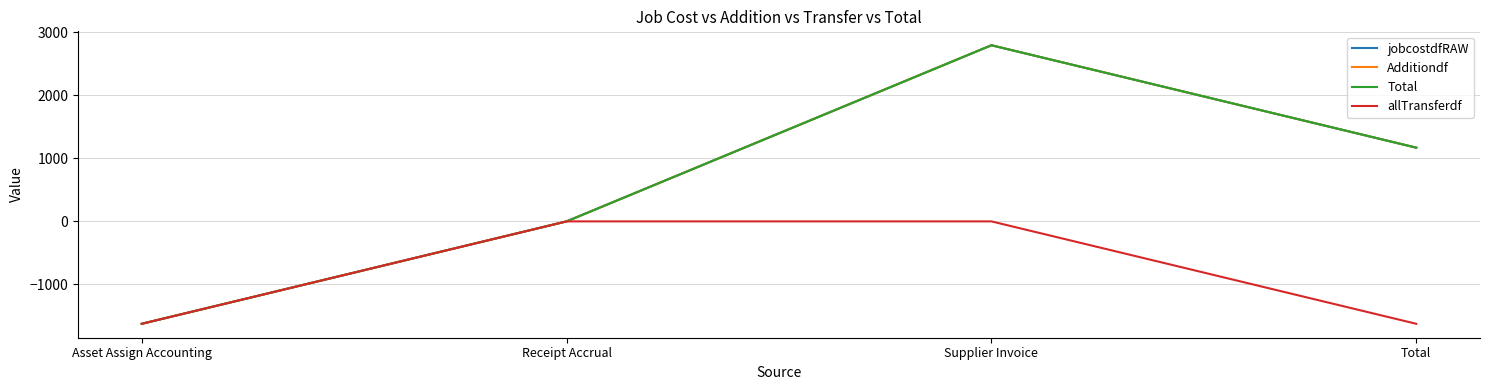

How many lines are shown in the chart?

4